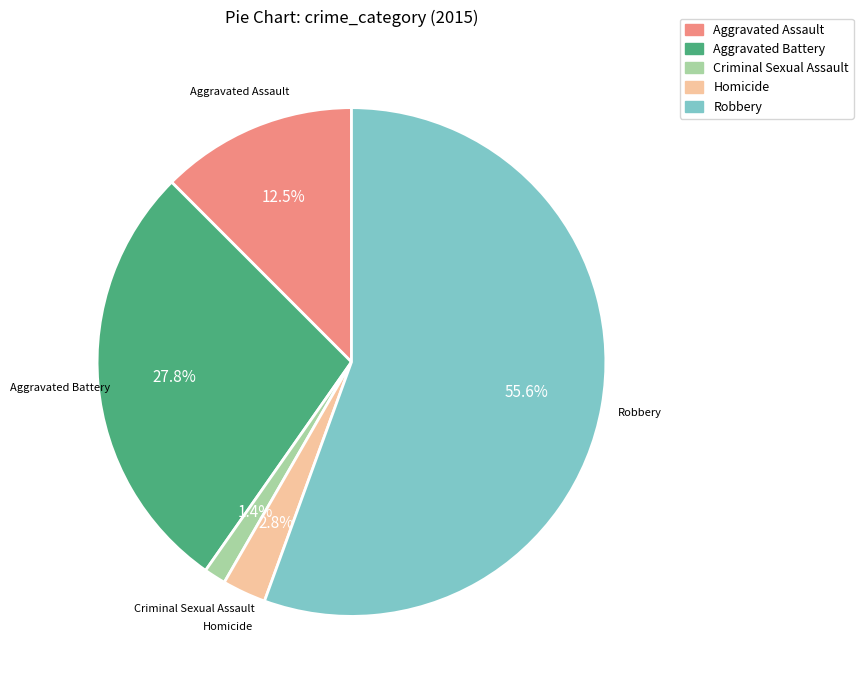

How much of the chart is everything except Criminal Sexual Assault?

98.6%